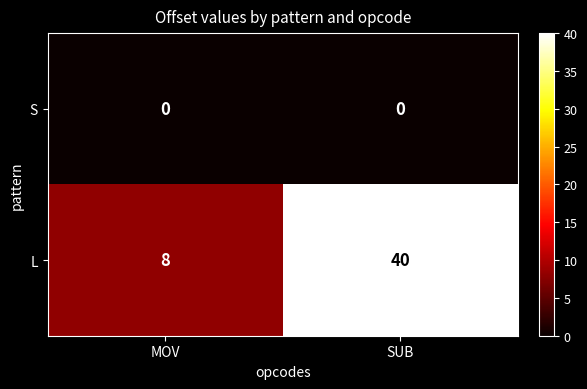

True or false: L has a value of 18 at SUB.

False